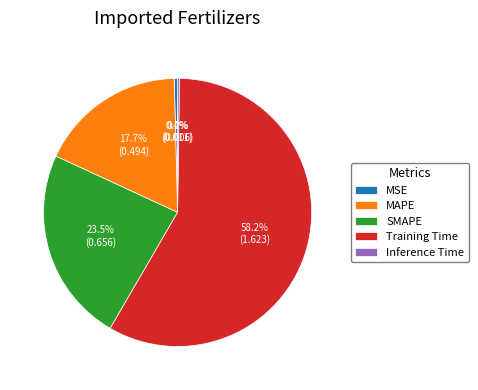

What percentage is NOT represented by Training Time?

41.8%